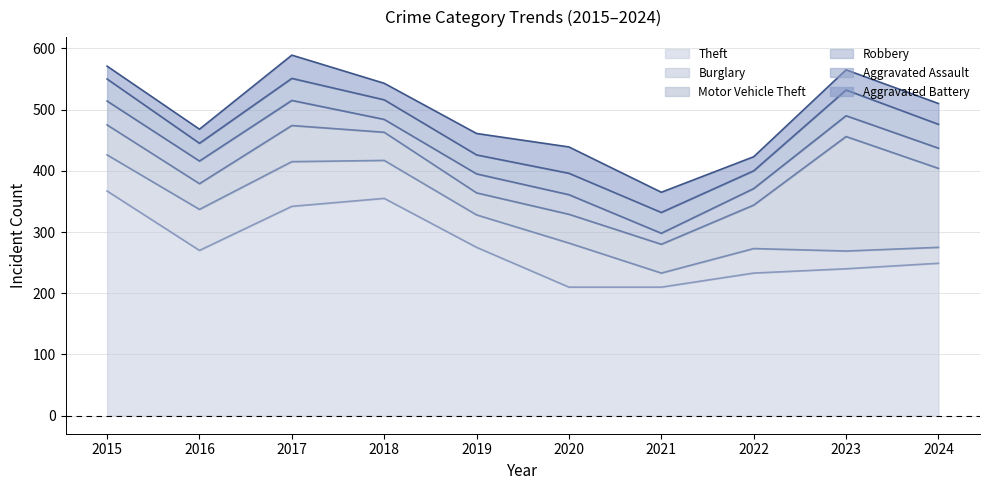

How many data points in Aggravated Assault are less than 35?

5